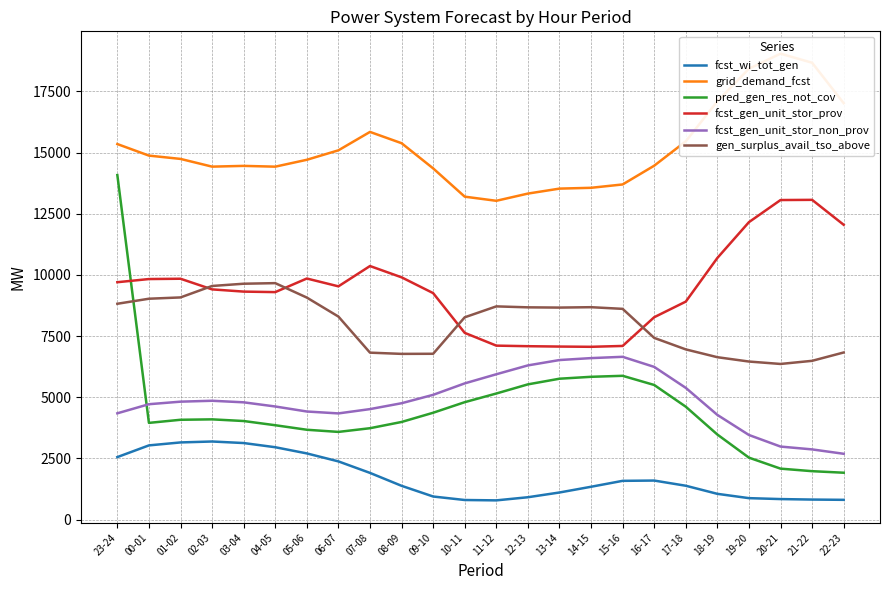

Which series has the largest total across all categories?

grid_demand_fcst